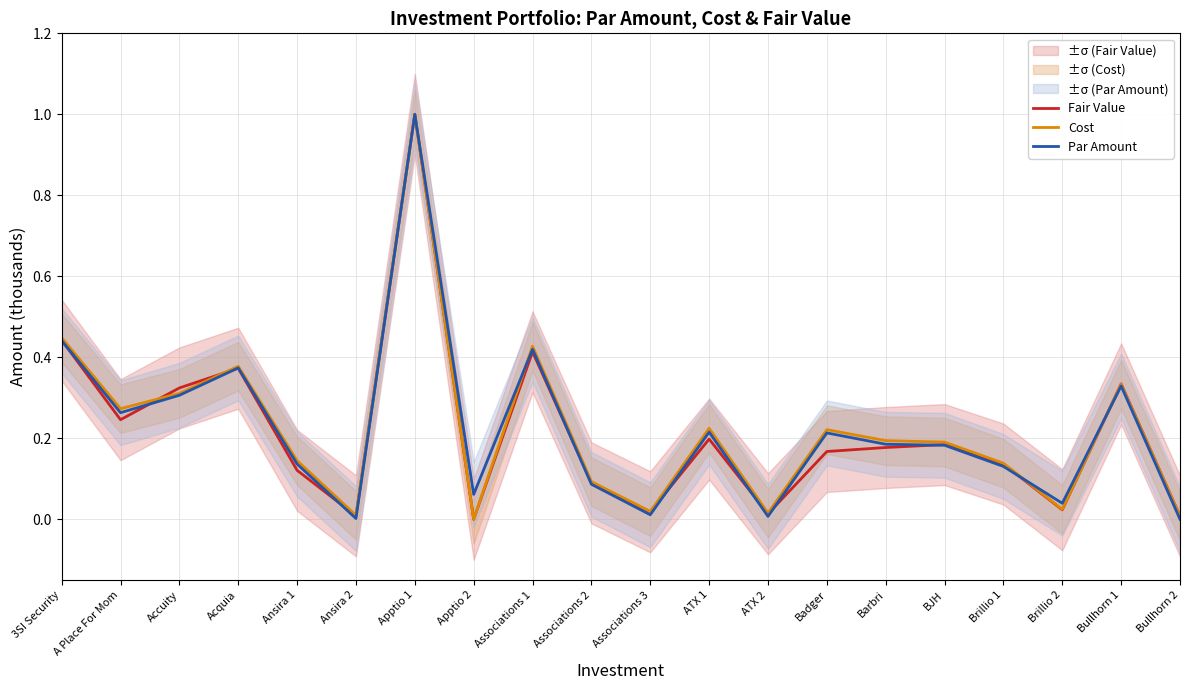

What is the maximum value for Par Amount?

1.0